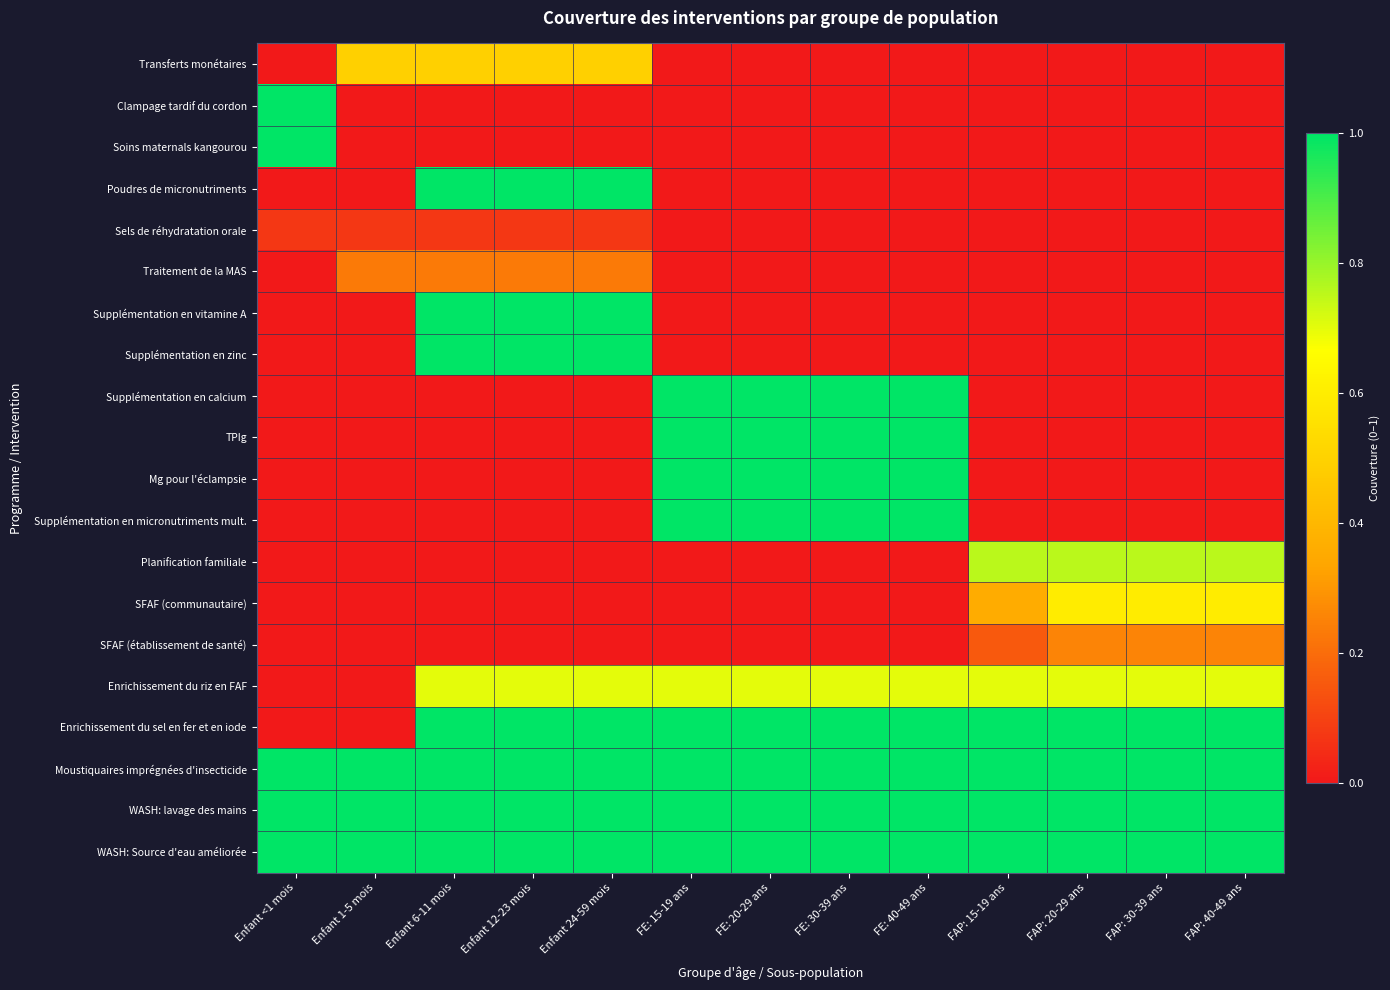

Reading left to right, extract all data points from this chart.

Transferts monétaires: Enfant <1 mois=0.0	Enfant 1-5 mois=0.5	Enfant 6-11 mois=0.5	Enfant 12-23 mois=0.5	Enfant 24-59 mois=0.5	FE: 15-19 ans=0.0	FE: 20-29 ans=0.0	FE: 30-39 ans=0.0	FE: 40-49 ans=0.0	FAP: 15-19 ans=0.0	FAP: 20-29 ans=0.0	FAP: 30-39 ans=0.0	FAP: 40-49 ans=0.0
Clampage tardif du cordon: Enfant <1 mois=1.0	Enfant 1-5 mois=0.0	Enfant 6-11 mois=0.0	Enfant 12-23 mois=0.0	Enfant 24-59 mois=0.0	FE: 15-19 ans=0.0	FE: 20-29 ans=0.0	FE: 30-39 ans=0.0	FE: 40-49 ans=0.0	FAP: 15-19 ans=0.0	FAP: 20-29 ans=0.0	FAP: 30-39 ans=0.0	FAP: 40-49 ans=0.0
Soins maternals kangourou: Enfant <1 mois=1.0	Enfant 1-5 mois=0.0	Enfant 6-11 mois=0.0	Enfant 12-23 mois=0.0	Enfant 24-59 mois=0.0	FE: 15-19 ans=0.0	FE: 20-29 ans=0.0	FE: 30-39 ans=0.0	FE: 40-49 ans=0.0	FAP: 15-19 ans=0.0	FAP: 20-29 ans=0.0	FAP: 30-39 ans=0.0	FAP: 40-49 ans=0.0
Poudres de micronutriments: Enfant <1 mois=0.0	Enfant 1-5 mois=0.0	Enfant 6-11 mois=1.0	Enfant 12-23 mois=1.0	Enfant 24-59 mois=1.0	FE: 15-19 ans=0.0	FE: 20-29 ans=0.0	FE: 30-39 ans=0.0	FE: 40-49 ans=0.0	FAP: 15-19 ans=0.0	FAP: 20-29 ans=0.0	FAP: 30-39 ans=0.0	FAP: 40-49 ans=0.0
Sels de réhydratation orale: Enfant <1 mois=0.1	Enfant 1-5 mois=0.1	Enfant 6-11 mois=0.1	Enfant 12-23 mois=0.1	Enfant 24-59 mois=0.1	FE: 15-19 ans=0.0	FE: 20-29 ans=0.0	FE: 30-39 ans=0.0	FE: 40-49 ans=0.0	FAP: 15-19 ans=0.0	FAP: 20-29 ans=0.0	FAP: 30-39 ans=0.0	FAP: 40-49 ans=0.0
Traitement de la MAS: Enfant <1 mois=0.0	Enfant 1-5 mois=0.2	Enfant 6-11 mois=0.2	Enfant 12-23 mois=0.2	Enfant 24-59 mois=0.2	FE: 15-19 ans=0.0	FE: 20-29 ans=0.0	FE: 30-39 ans=0.0	FE: 40-49 ans=0.0	FAP: 15-19 ans=0.0	FAP: 20-29 ans=0.0	FAP: 30-39 ans=0.0	FAP: 40-49 ans=0.0
Supplémentation en vitamine A: Enfant <1 mois=0.0	Enfant 1-5 mois=0.0	Enfant 6-11 mois=1.0	Enfant 12-23 mois=1.0	Enfant 24-59 mois=1.0	FE: 15-19 ans=0.0	FE: 20-29 ans=0.0	FE: 30-39 ans=0.0	FE: 40-49 ans=0.0	FAP: 15-19 ans=0.0	FAP: 20-29 ans=0.0	FAP: 30-39 ans=0.0	FAP: 40-49 ans=0.0
Supplémentation en zinc: Enfant <1 mois=0.0	Enfant 1-5 mois=0.0	Enfant 6-11 mois=1.0	Enfant 12-23 mois=1.0	Enfant 24-59 mois=1.0	FE: 15-19 ans=0.0	FE: 20-29 ans=0.0	FE: 30-39 ans=0.0	FE: 40-49 ans=0.0	FAP: 15-19 ans=0.0	FAP: 20-29 ans=0.0	FAP: 30-39 ans=0.0	FAP: 40-49 ans=0.0
Supplémentation en calcium: Enfant <1 mois=0.0	Enfant 1-5 mois=0.0	Enfant 6-11 mois=0.0	Enfant 12-23 mois=0.0	Enfant 24-59 mois=0.0	FE: 15-19 ans=1.0	FE: 20-29 ans=1.0	FE: 30-39 ans=1.0	FE: 40-49 ans=1.0	FAP: 15-19 ans=0.0	FAP: 20-29 ans=0.0	FAP: 30-39 ans=0.0	FAP: 40-49 ans=0.0
TPIg: Enfant <1 mois=0.0	Enfant 1-5 mois=0.0	Enfant 6-11 mois=0.0	Enfant 12-23 mois=0.0	Enfant 24-59 mois=0.0	FE: 15-19 ans=1.0	FE: 20-29 ans=1.0	FE: 30-39 ans=1.0	FE: 40-49 ans=1.0	FAP: 15-19 ans=0.0	FAP: 20-29 ans=0.0	FAP: 30-39 ans=0.0	FAP: 40-49 ans=0.0
Mg pour l'éclampsie: Enfant <1 mois=0.0	Enfant 1-5 mois=0.0	Enfant 6-11 mois=0.0	Enfant 12-23 mois=0.0	Enfant 24-59 mois=0.0	FE: 15-19 ans=1.0	FE: 20-29 ans=1.0	FE: 30-39 ans=1.0	FE: 40-49 ans=1.0	FAP: 15-19 ans=0.0	FAP: 20-29 ans=0.0	FAP: 30-39 ans=0.0	FAP: 40-49 ans=0.0
Supplémentation en micronutriments mult.: Enfant <1 mois=0.0	Enfant 1-5 mois=0.0	Enfant 6-11 mois=0.0	Enfant 12-23 mois=0.0	Enfant 24-59 mois=0.0	FE: 15-19 ans=1.0	FE: 20-29 ans=1.0	FE: 30-39 ans=1.0	FE: 40-49 ans=1.0	FAP: 15-19 ans=0.0	FAP: 20-29 ans=0.0	FAP: 30-39 ans=0.0	FAP: 40-49 ans=0.0
Planification familiale: Enfant <1 mois=0.0	Enfant 1-5 mois=0.0	Enfant 6-11 mois=0.0	Enfant 12-23 mois=0.0	Enfant 24-59 mois=0.0	FE: 15-19 ans=0.0	FE: 20-29 ans=0.0	FE: 30-39 ans=0.0	FE: 40-49 ans=0.0	FAP: 15-19 ans=0.8	FAP: 20-29 ans=0.8	FAP: 30-39 ans=0.8	FAP: 40-49 ans=0.8
SFAF (communautaire): Enfant <1 mois=0.0	Enfant 1-5 mois=0.0	Enfant 6-11 mois=0.0	Enfant 12-23 mois=0.0	Enfant 24-59 mois=0.0	FE: 15-19 ans=0.0	FE: 20-29 ans=0.0	FE: 30-39 ans=0.0	FE: 40-49 ans=0.0	FAP: 15-19 ans=0.4	FAP: 20-29 ans=0.6	FAP: 30-39 ans=0.6	FAP: 40-49 ans=0.6
SFAF (établissement de santé): Enfant <1 mois=0.0	Enfant 1-5 mois=0.0	Enfant 6-11 mois=0.0	Enfant 12-23 mois=0.0	Enfant 24-59 mois=0.0	FE: 15-19 ans=0.0	FE: 20-29 ans=0.0	FE: 30-39 ans=0.0	FE: 40-49 ans=0.0	FAP: 15-19 ans=0.2	FAP: 20-29 ans=0.3	FAP: 30-39 ans=0.3	FAP: 40-49 ans=0.3
Enrichissement du riz en FAF: Enfant <1 mois=0.0	Enfant 1-5 mois=0.0	Enfant 6-11 mois=0.7	Enfant 12-23 mois=0.7	Enfant 24-59 mois=0.7	FE: 15-19 ans=0.7	FE: 20-29 ans=0.7	FE: 30-39 ans=0.7	FE: 40-49 ans=0.7	FAP: 15-19 ans=0.7	FAP: 20-29 ans=0.7	FAP: 30-39 ans=0.7	FAP: 40-49 ans=0.7
Enrichissement du sel en fer et en iode: Enfant <1 mois=0.0	Enfant 1-5 mois=0.0	Enfant 6-11 mois=1.0	Enfant 12-23 mois=1.0	Enfant 24-59 mois=1.0	FE: 15-19 ans=1.0	FE: 20-29 ans=1.0	FE: 30-39 ans=1.0	FE: 40-49 ans=1.0	FAP: 15-19 ans=1.0	FAP: 20-29 ans=1.0	FAP: 30-39 ans=1.0	FAP: 40-49 ans=1.0
Moustiquaires imprégnées d'insecticide: Enfant <1 mois=1.0	Enfant 1-5 mois=1.0	Enfant 6-11 mois=1.0	Enfant 12-23 mois=1.0	Enfant 24-59 mois=1.0	FE: 15-19 ans=1.0	FE: 20-29 ans=1.0	FE: 30-39 ans=1.0	FE: 40-49 ans=1.0	FAP: 15-19 ans=1.0	FAP: 20-29 ans=1.0	FAP: 30-39 ans=1.0	FAP: 40-49 ans=1.0
WASH: lavage des mains: Enfant <1 mois=1.0	Enfant 1-5 mois=1.0	Enfant 6-11 mois=1.0	Enfant 12-23 mois=1.0	Enfant 24-59 mois=1.0	FE: 15-19 ans=1.0	FE: 20-29 ans=1.0	FE: 30-39 ans=1.0	FE: 40-49 ans=1.0	FAP: 15-19 ans=1.0	FAP: 20-29 ans=1.0	FAP: 30-39 ans=1.0	FAP: 40-49 ans=1.0
WASH: Source d'eau améliorée: Enfant <1 mois=1.0	Enfant 1-5 mois=1.0	Enfant 6-11 mois=1.0	Enfant 12-23 mois=1.0	Enfant 24-59 mois=1.0	FE: 15-19 ans=1.0	FE: 20-29 ans=1.0	FE: 30-39 ans=1.0	FE: 40-49 ans=1.0	FAP: 15-19 ans=1.0	FAP: 20-29 ans=1.0	FAP: 30-39 ans=1.0	FAP: 40-49 ans=1.0